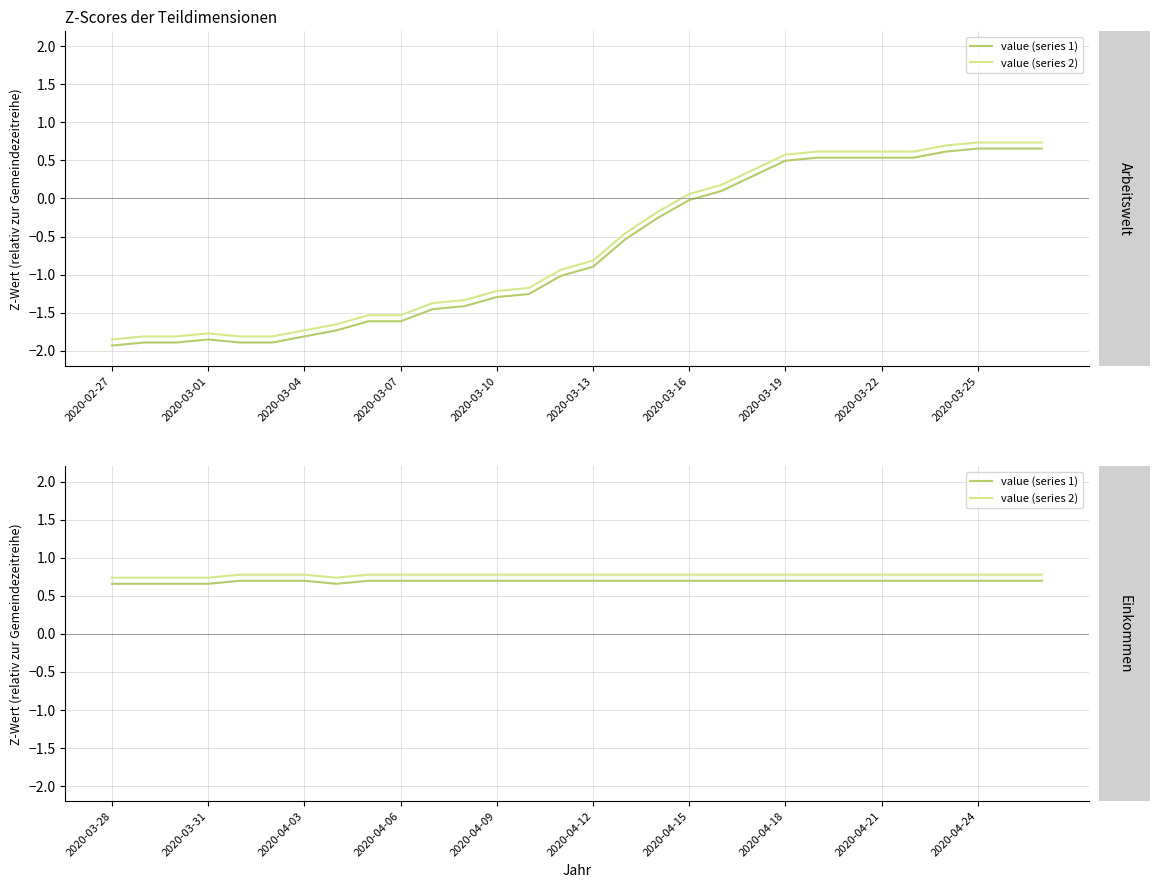

The value (series 2) series shows 0.7 at 2020-03-04. True or false?

True